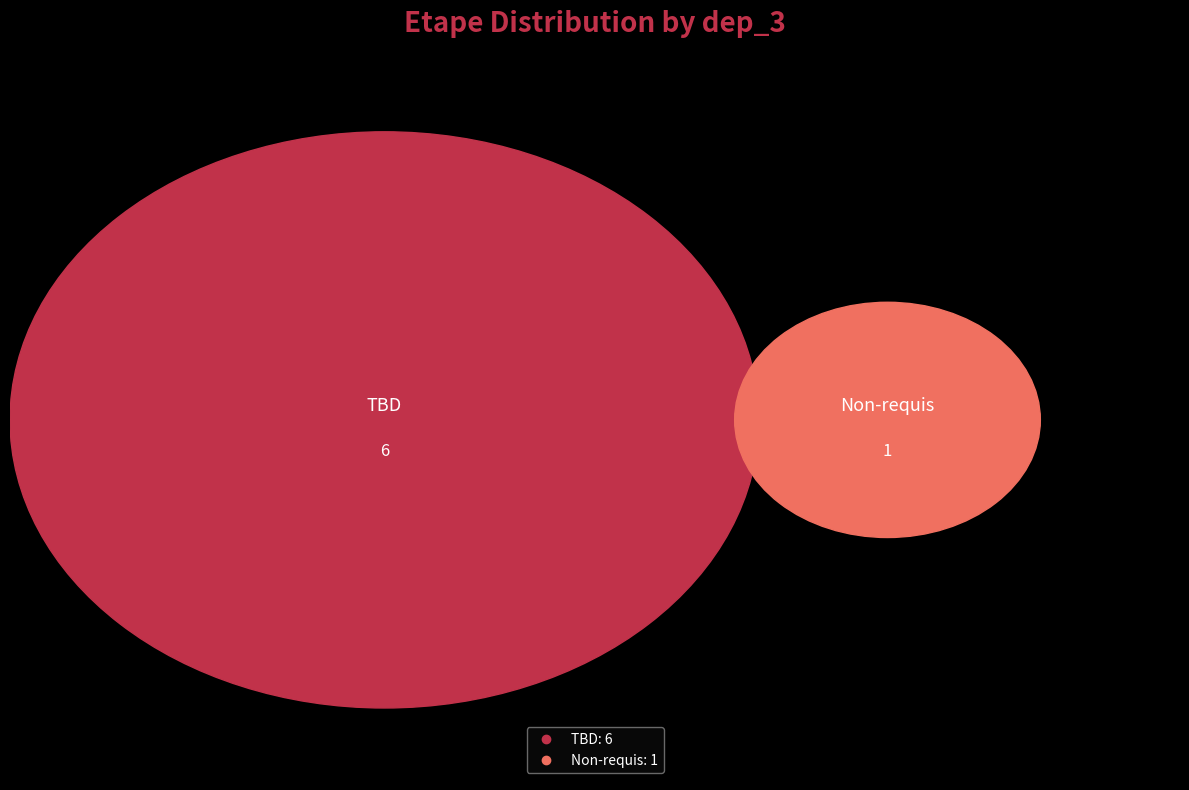

Does TBD represent more than half of the total?

Yes